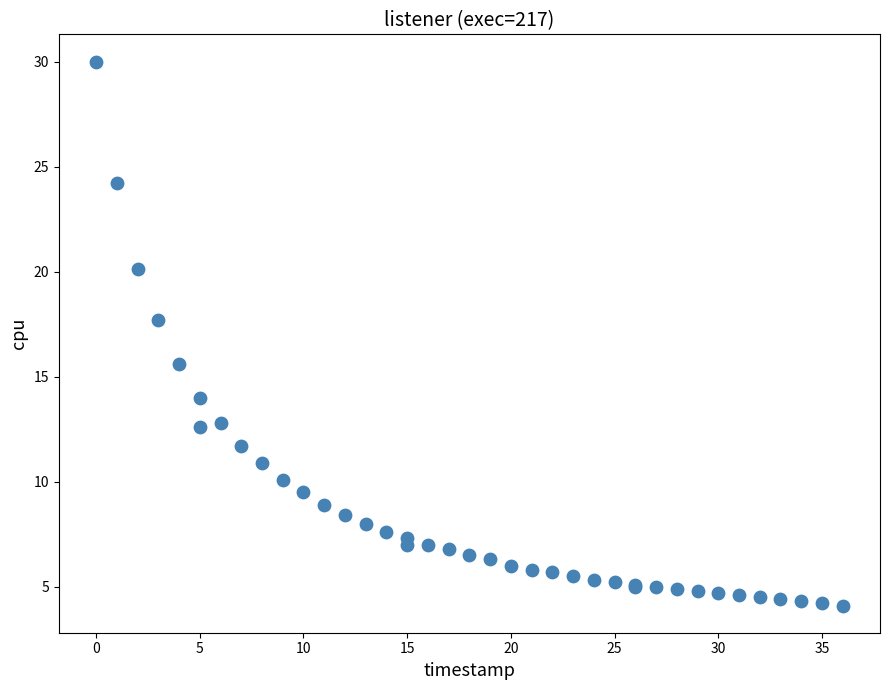

What Y value in the scatter plot is closest to 17?

17.7